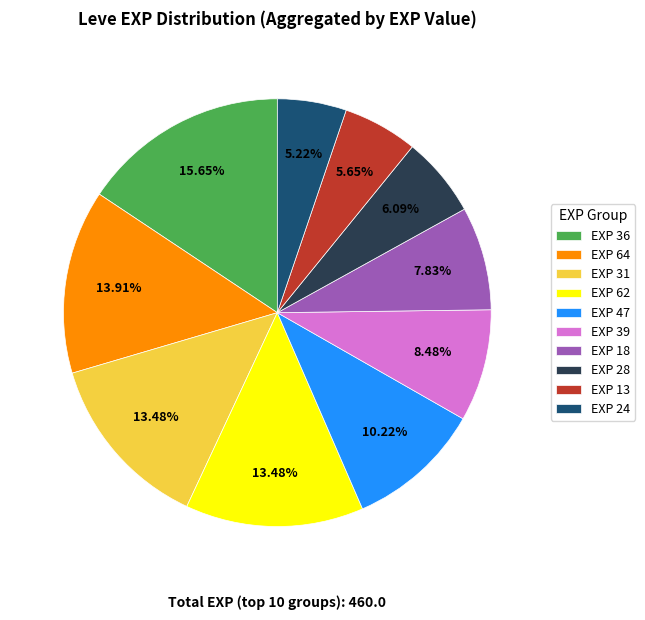

Is there a majority slice in this chart?

No